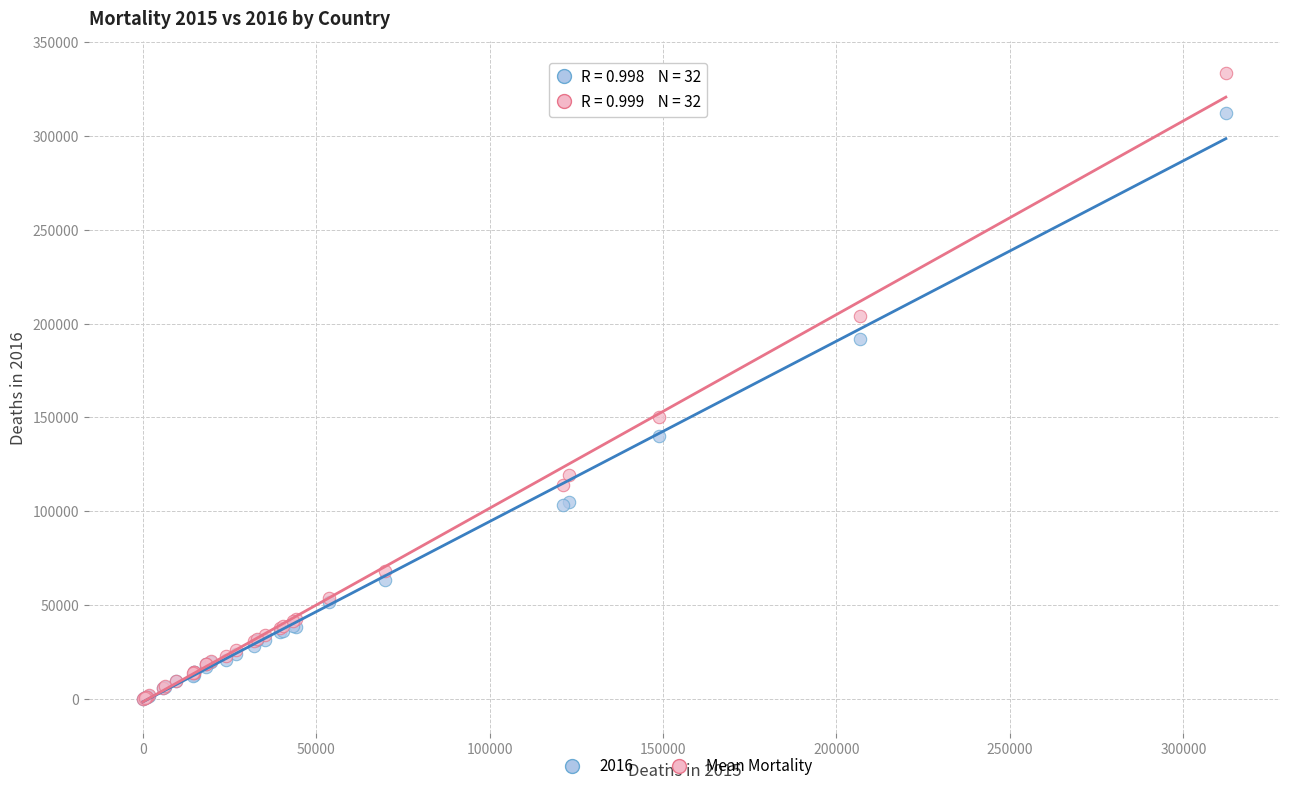

Across all series, what Y value is closest to 166915?

150185.8